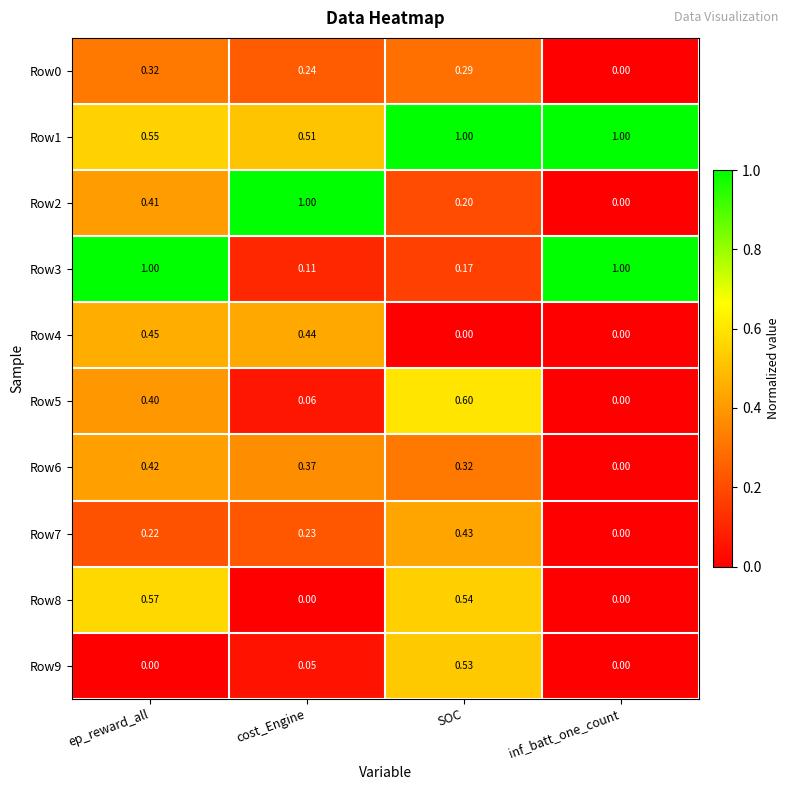

Rank the categories by Row5 value from lowest to highest.

inf_batt_one_count, cost_Engine, ep_reward_all, SOC